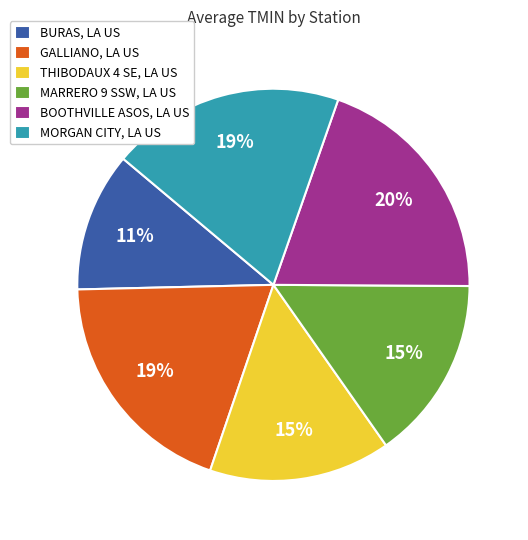

What percentage is the MARRERO 9 SSW, LA US slice, to the nearest percent?

15%